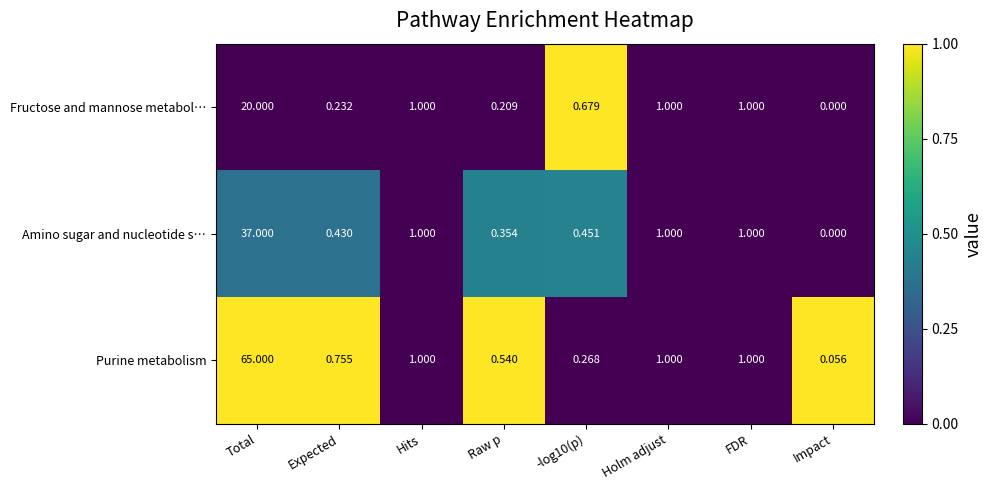

Rank the series by their average value, from lowest to highest.

Fructose and mannose metabol…, Amino sugar and nucleotide s…, Purine metabolism